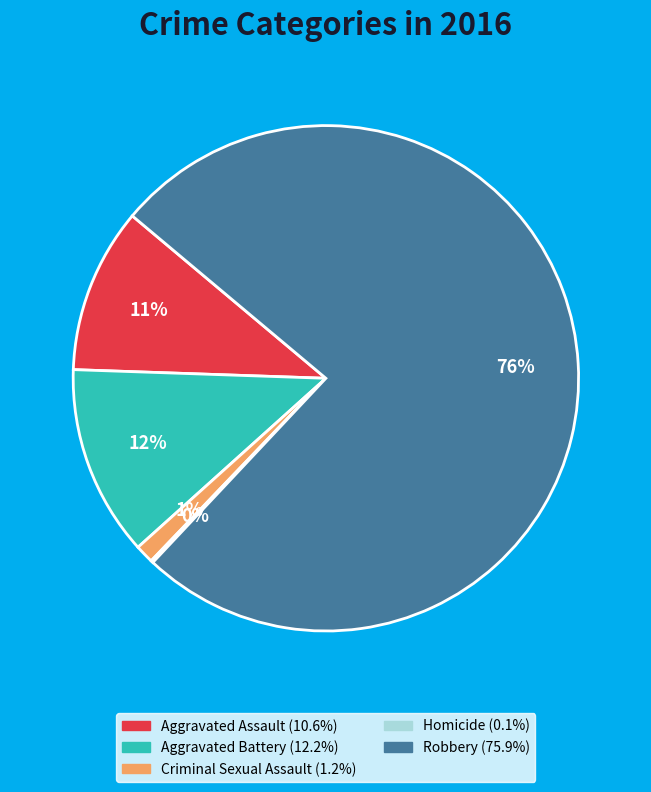

To the nearest percent, what is the difference between the largest and smallest slice percentages?

76%